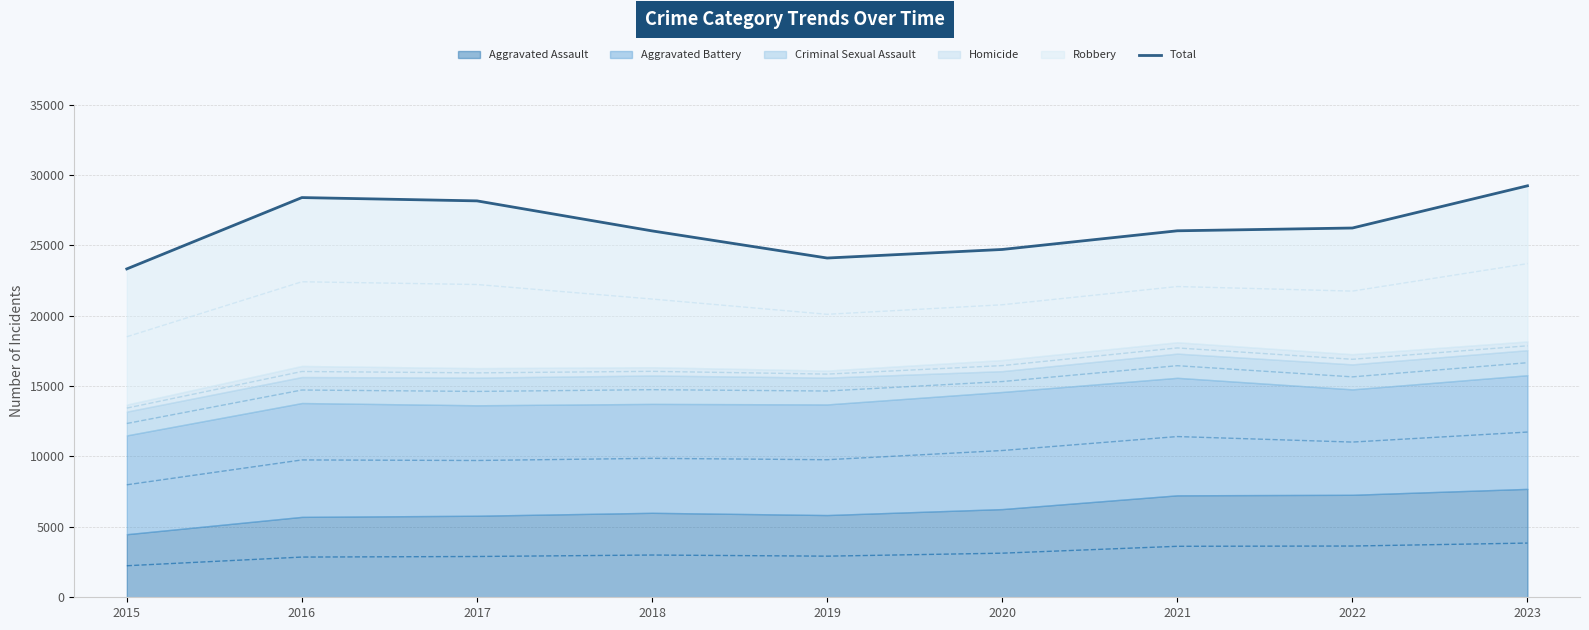

What is the value of the 4th point from the left?

26023